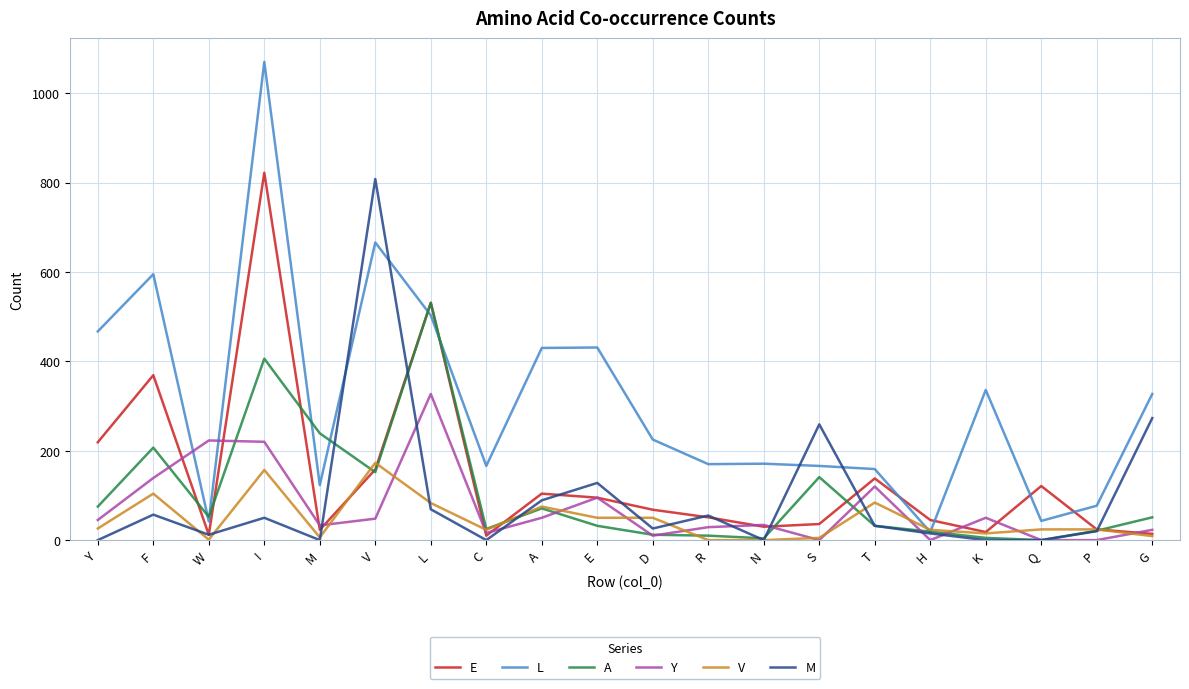

Is this an area chart (filled region under the line)?

No